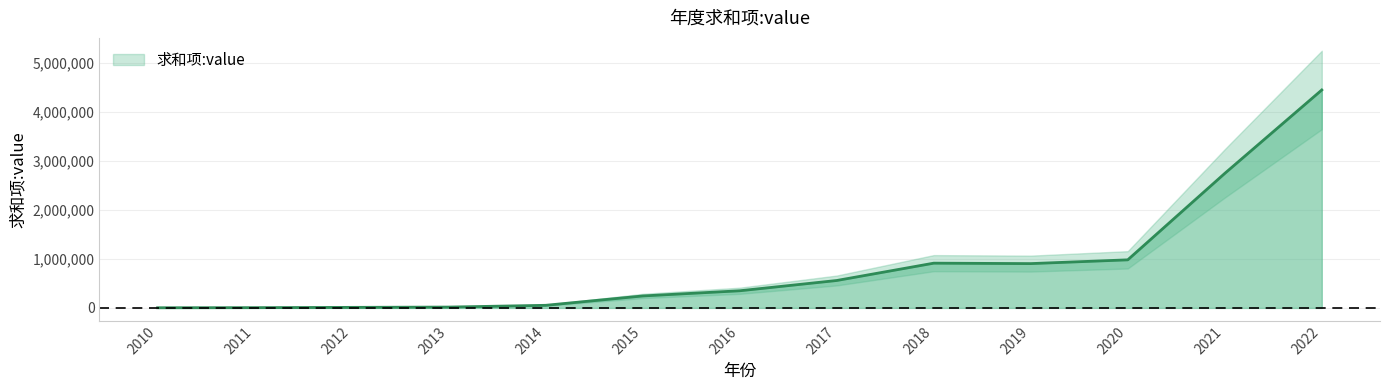

Is it true that the value at 2017 is 153891?

False